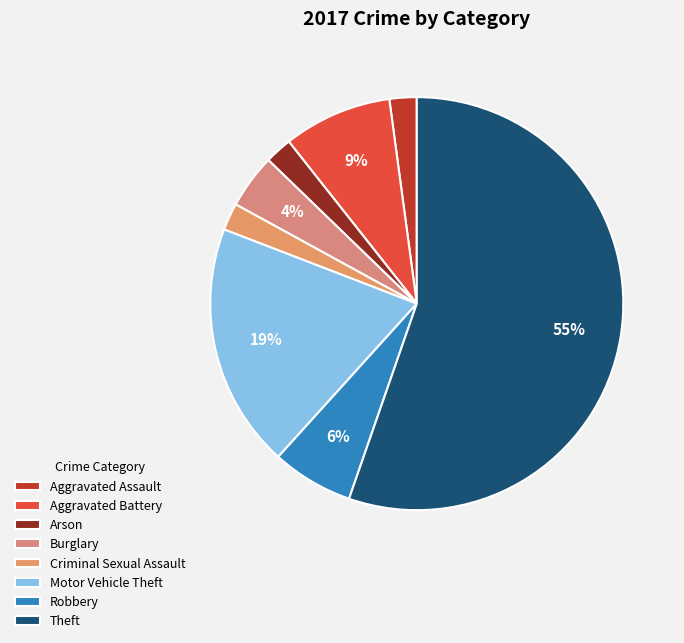

What percentage is the Arson slice, to the nearest percent?

2%